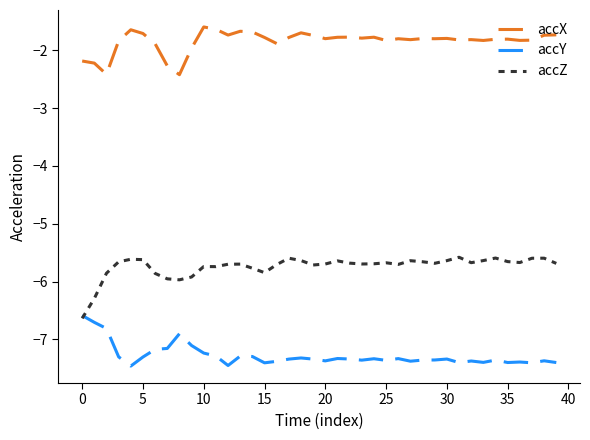

List the series in order of their peak value, lowest first.

accY, accZ, accX